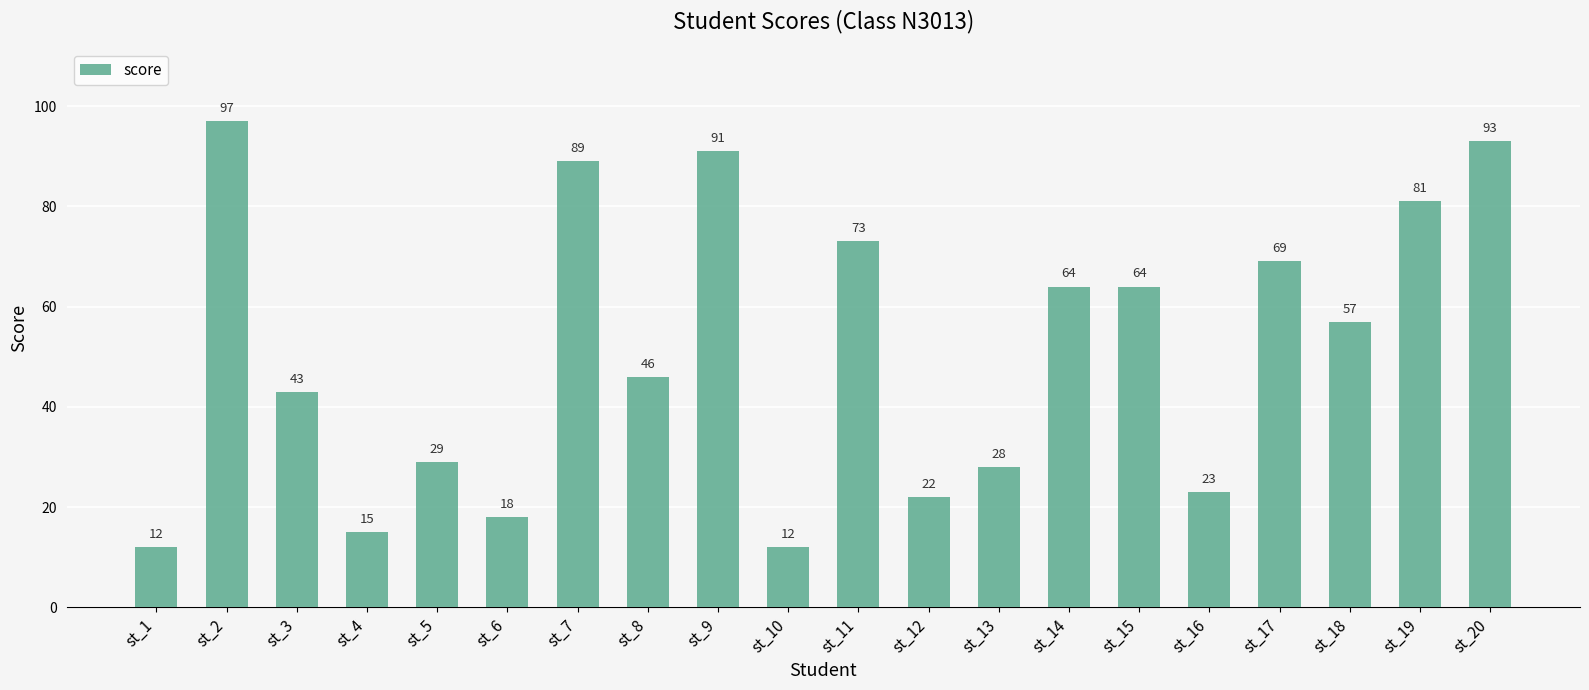

What is the sum of all values?

1026